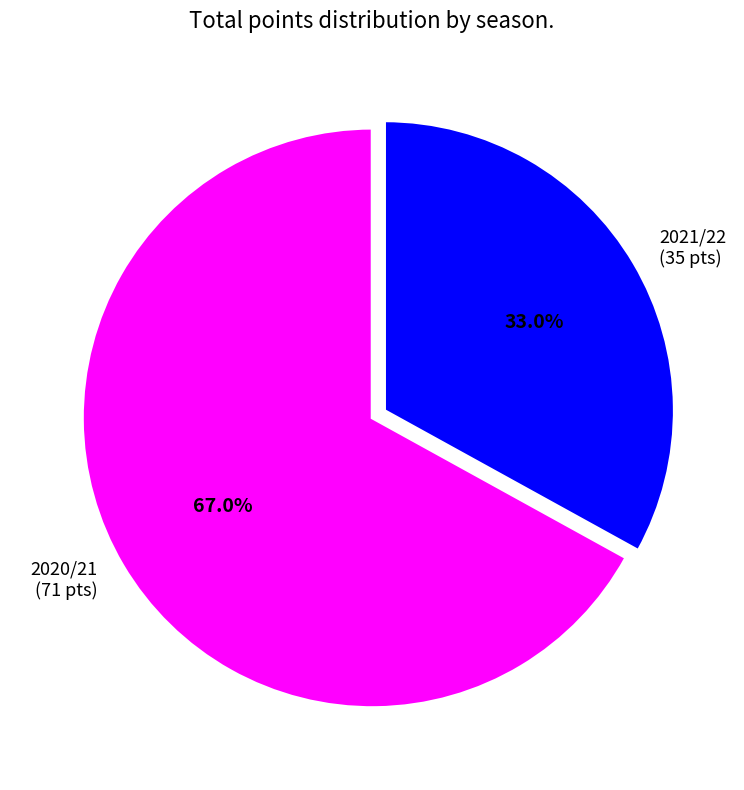

Count the number of slices in the pie.

2